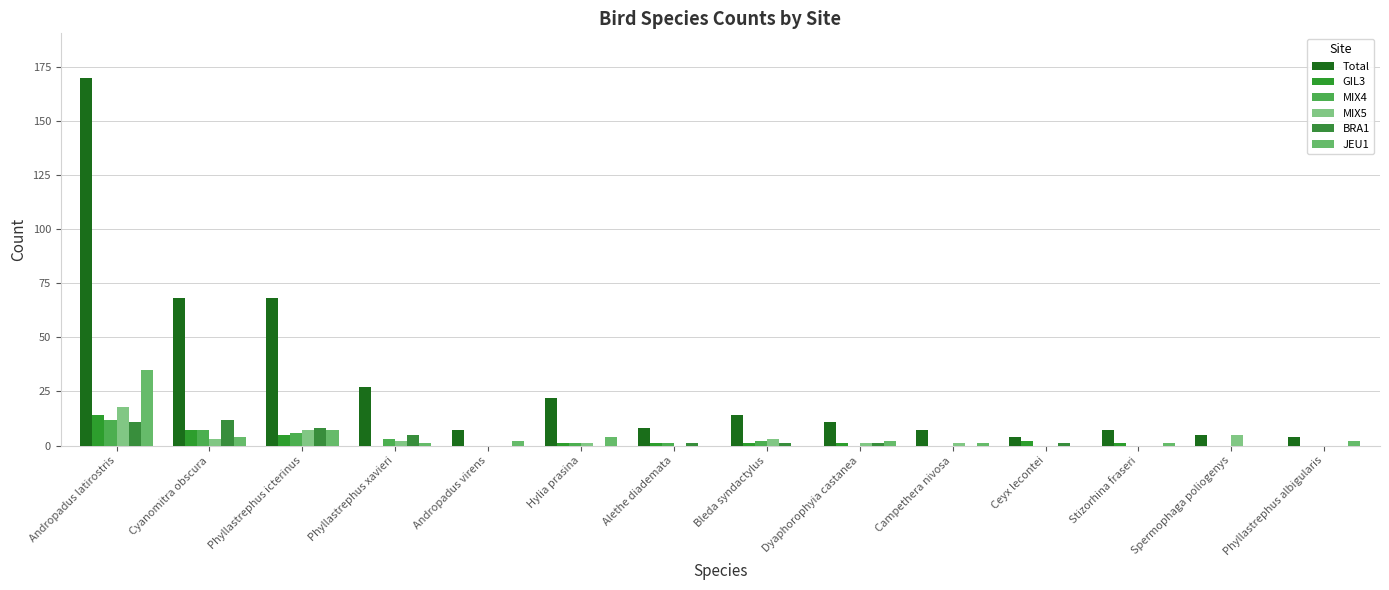

Which label corresponds to the smallest value in the chart?

Phyllastrephus xavieri